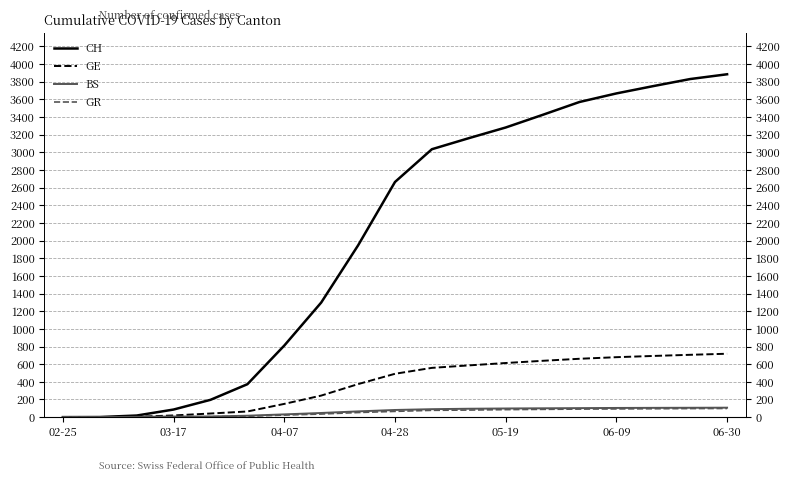

What is the average value of the GE series?

381